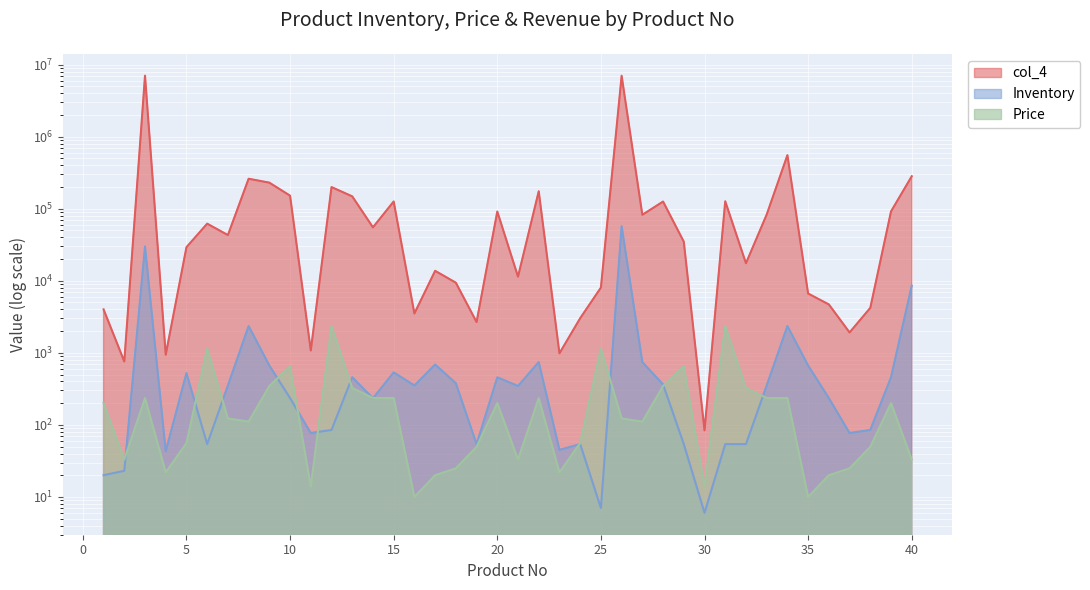

What is the highest value of the Inventory series?

57346.0